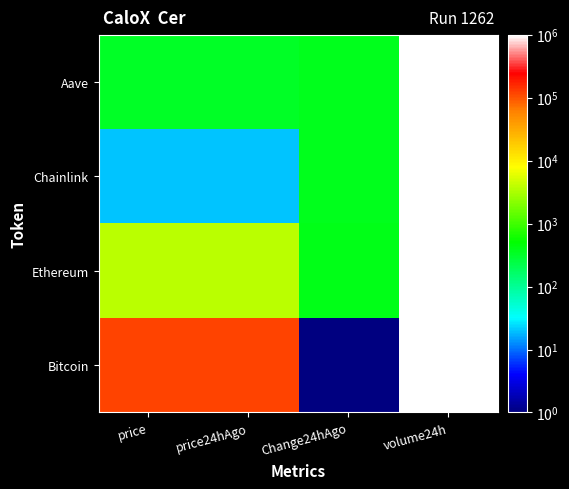

What is the total value across all series at price?

122166.6